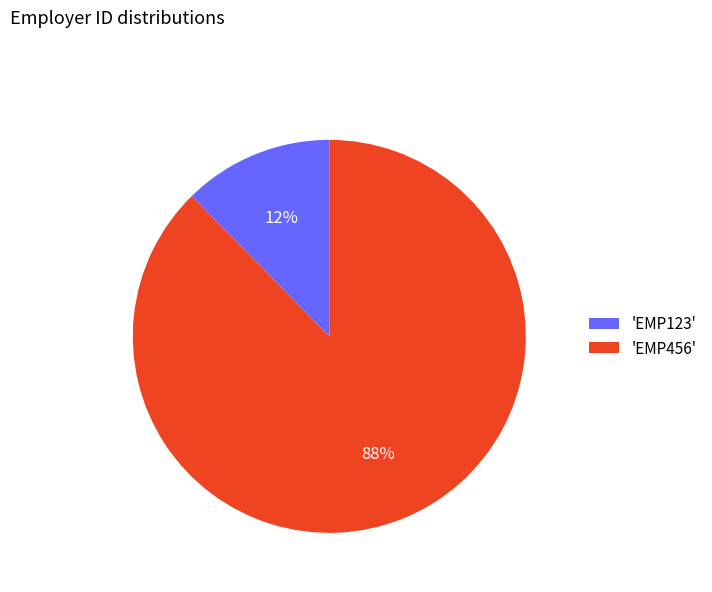

Count the number of slices in the pie.

2